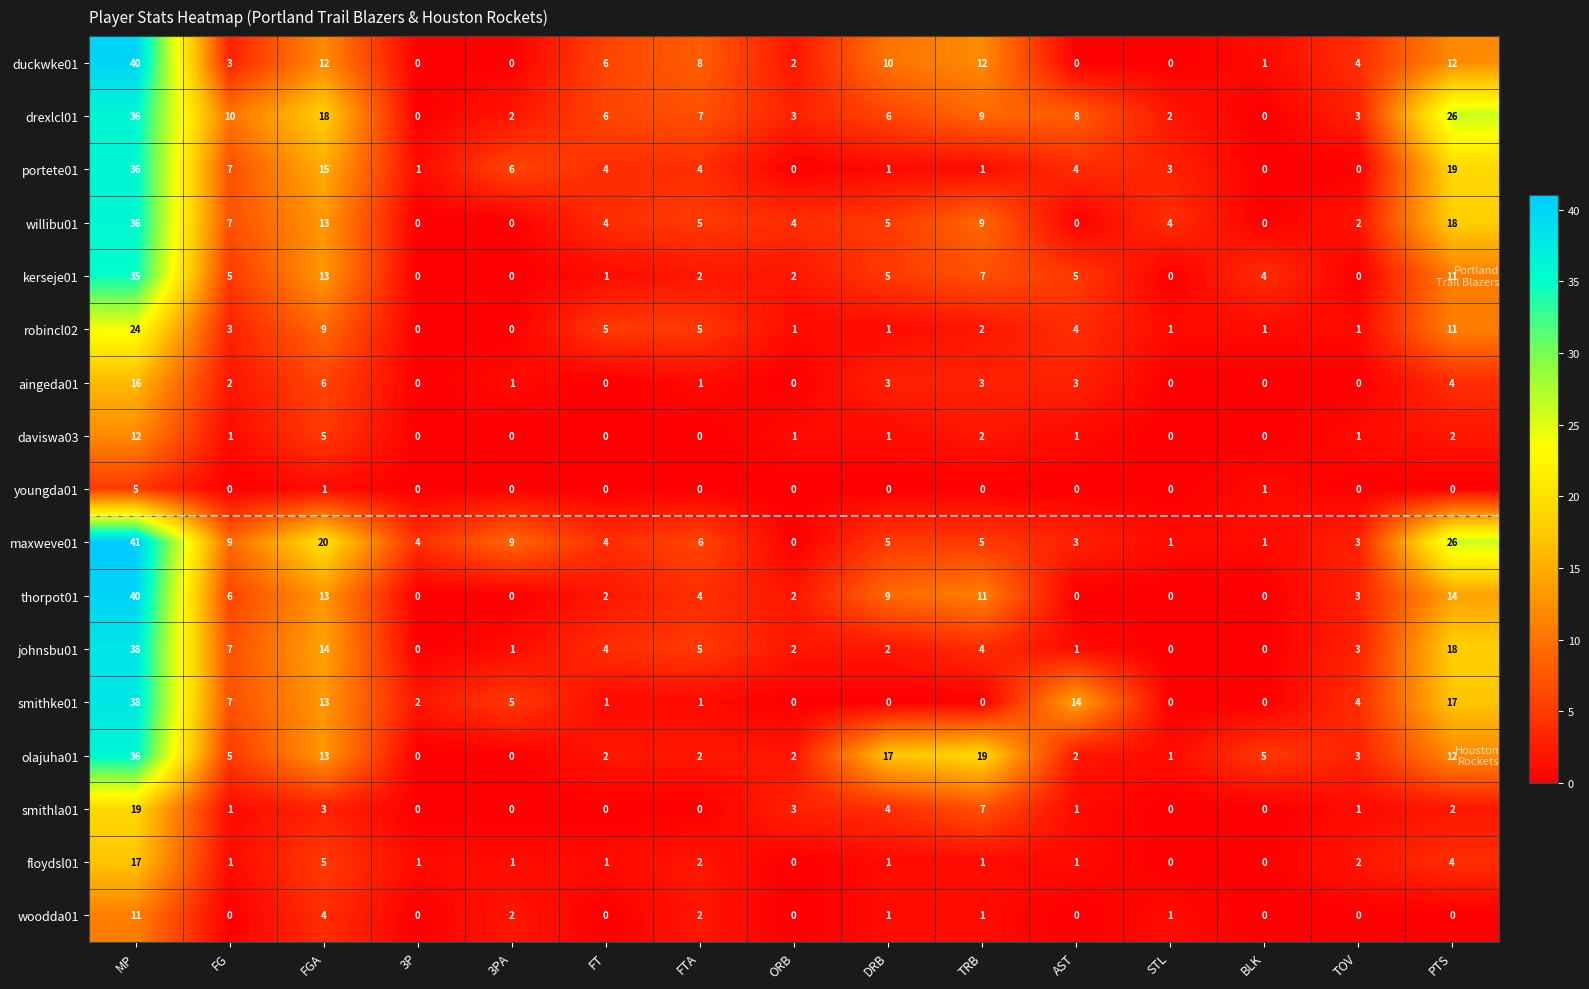

What is the difference between the highest and lowest values at FG?

10